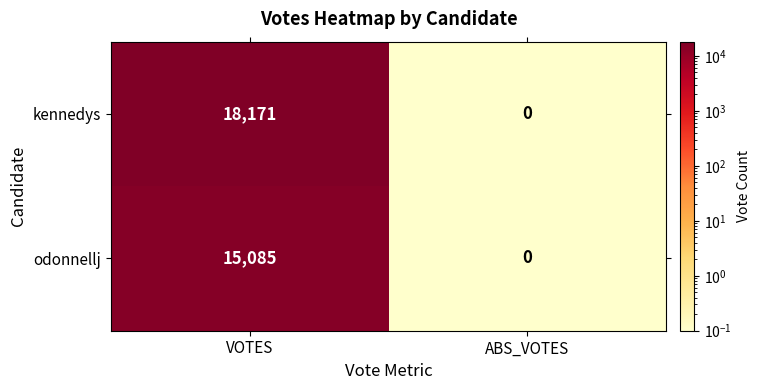

What is the maximum value for kennedys?

18171